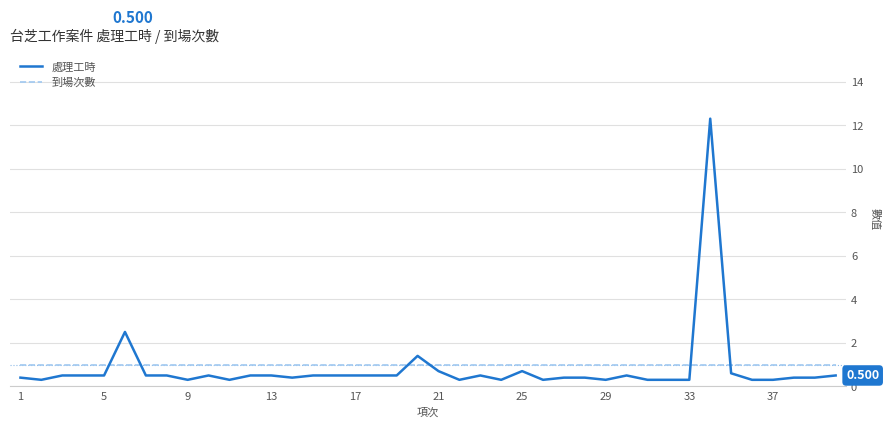

Which series has the largest range (max minus min)?

處理工時